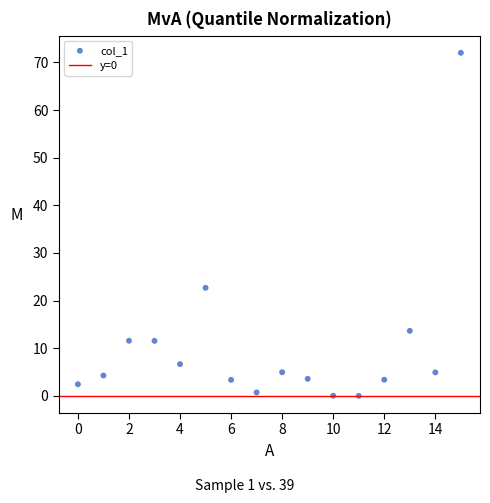

What Y value in the scatter plot is closest to 36?

22.7